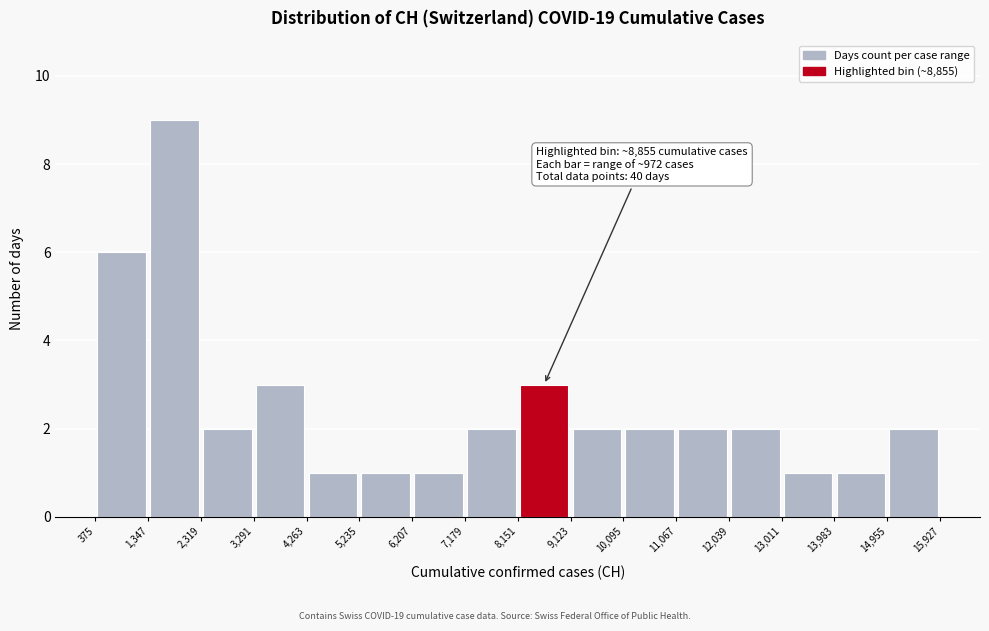

Which range on the x-axis has the tallest bar?

1,347 to 2,319